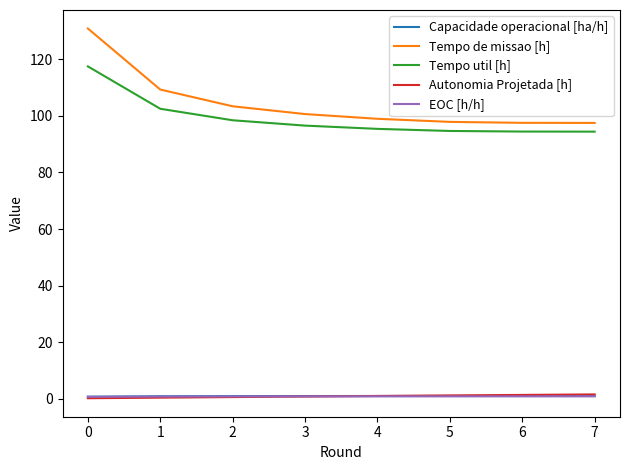

At how many categories does at least one series exceed 96?

8